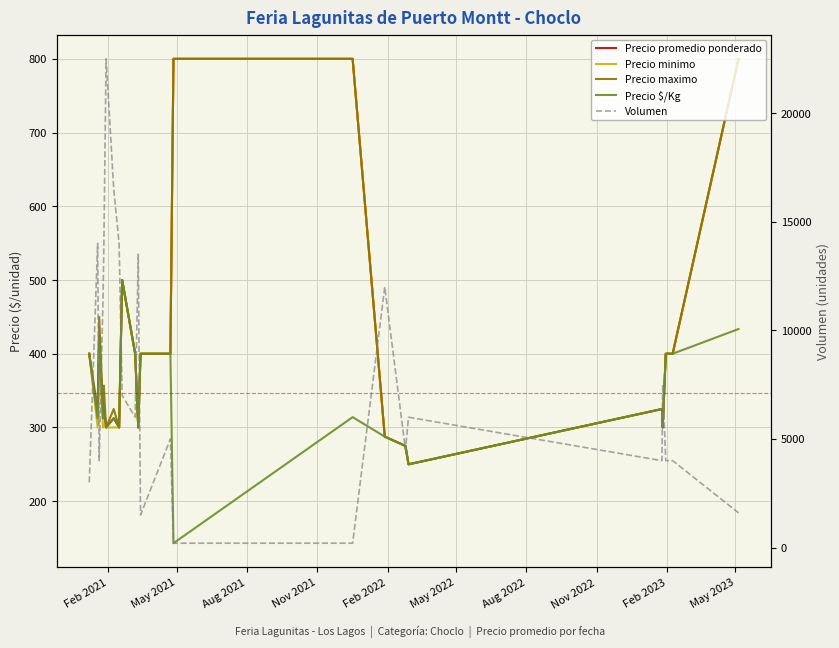

Is it true that Precio minimo equals 484.5 at Nov 2022?

False